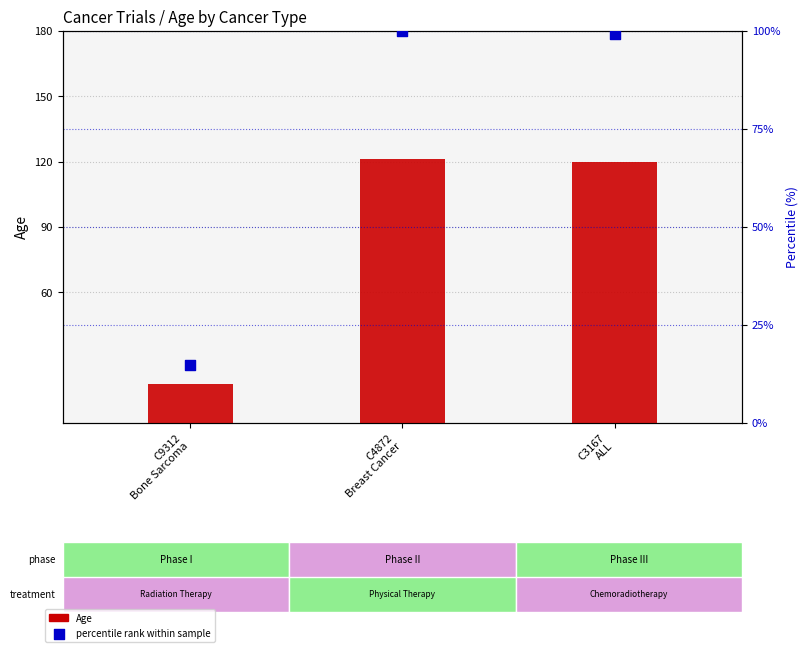

Which series has the largest Y range (max minus min)?

Age